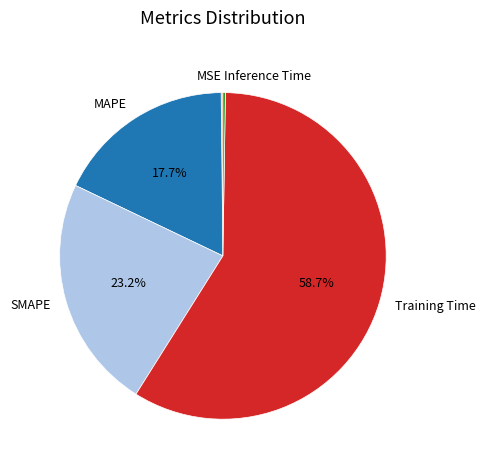

What is the ratio of the value at MAPE to the value at Training Time?

0.3